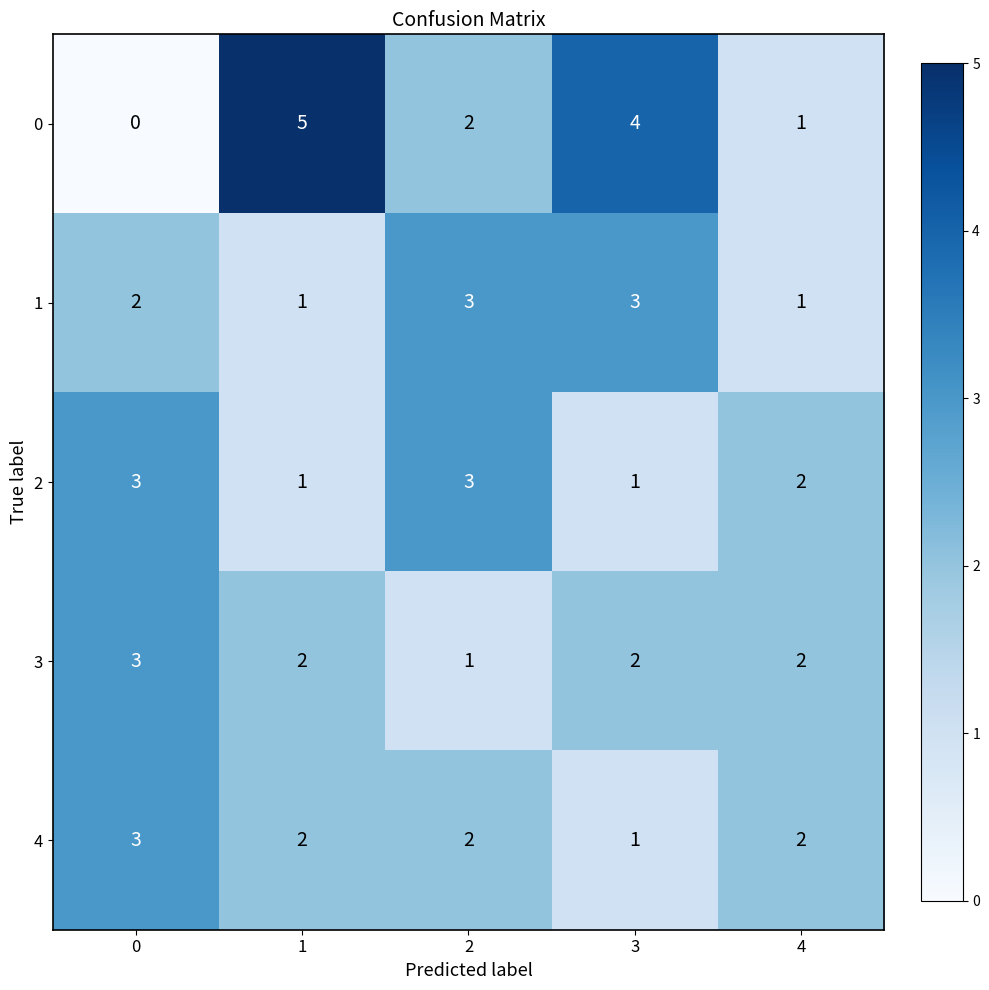

The value of 0 at 3 is 5. True or false?

False